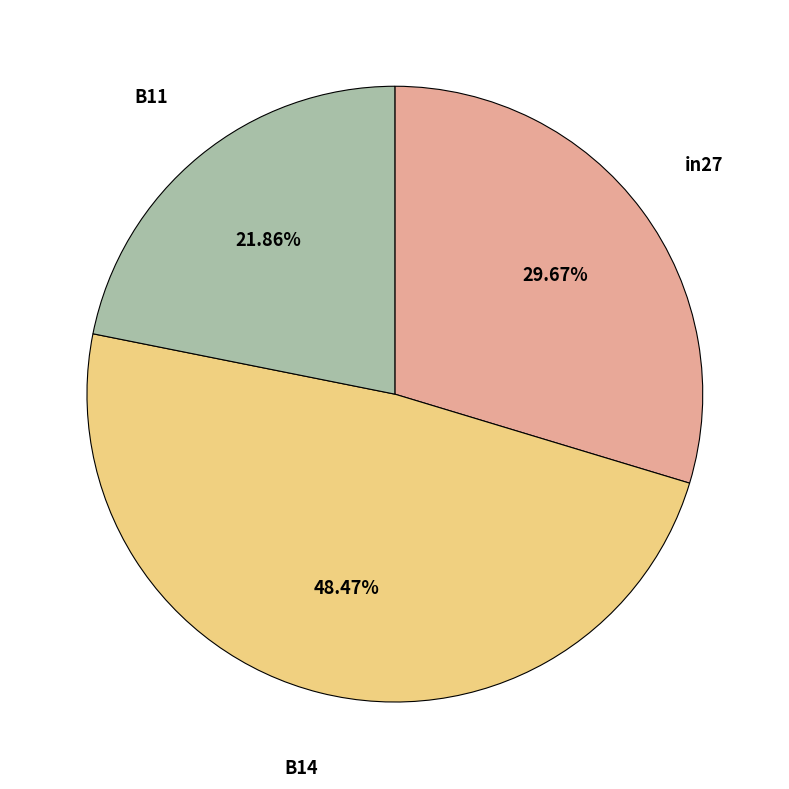

Which category has the biggest portion of the pie?

B14